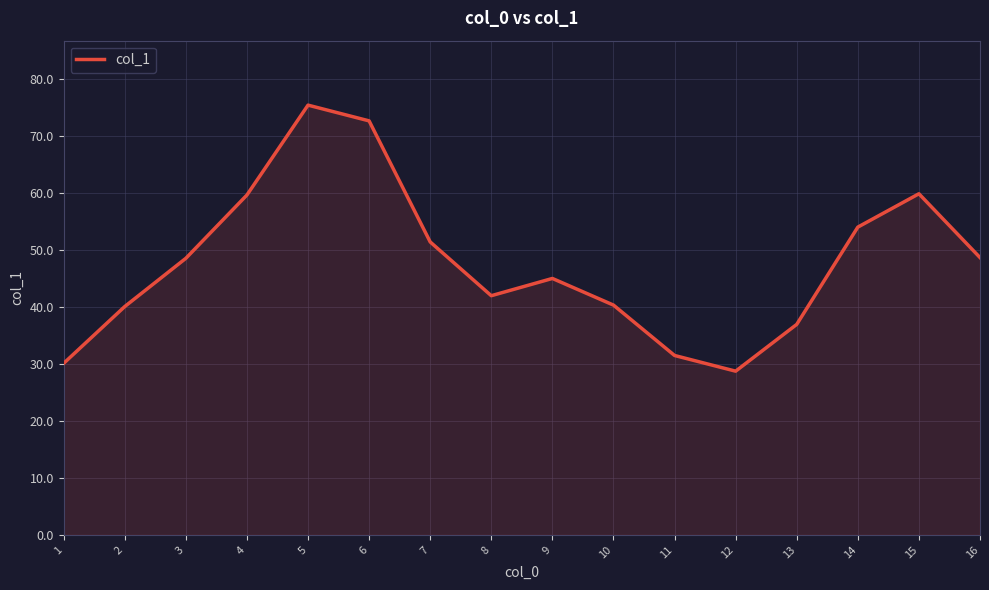

At which label is the value closest to 52?

7